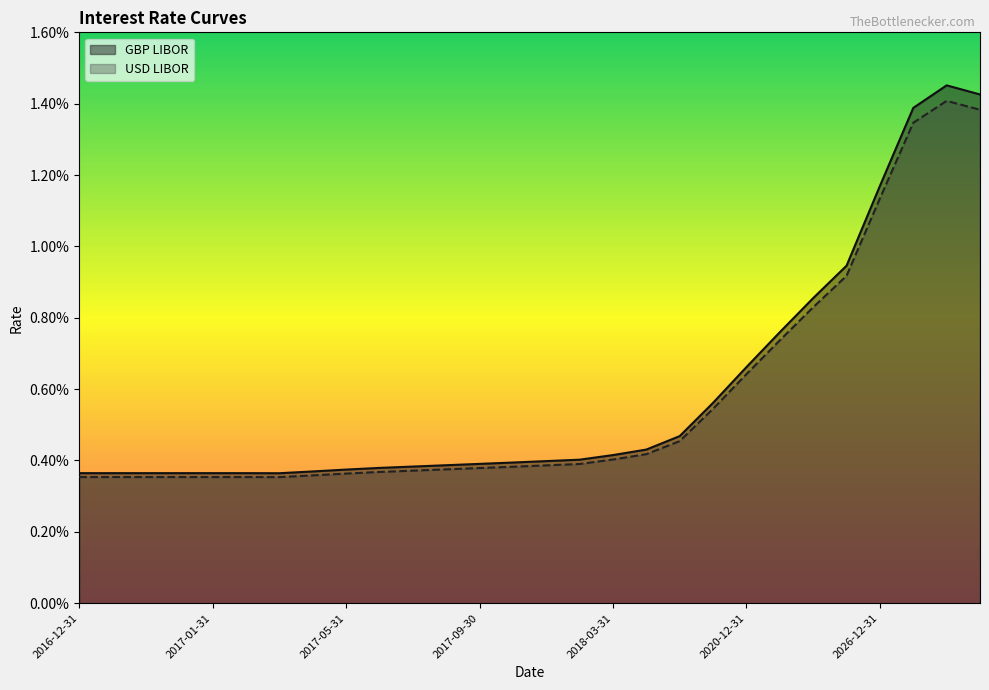

Between 2017-04-30 and 2017-07-31, which series saw the biggest shift?

GBP LIBOR